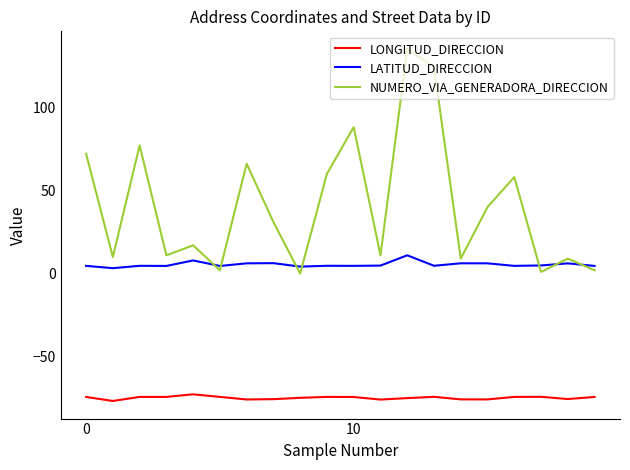

True or false: NUMERO_VIA_GENERADORA_DIRECCION and LONGITUD_DIRECCION cross at least once.

False